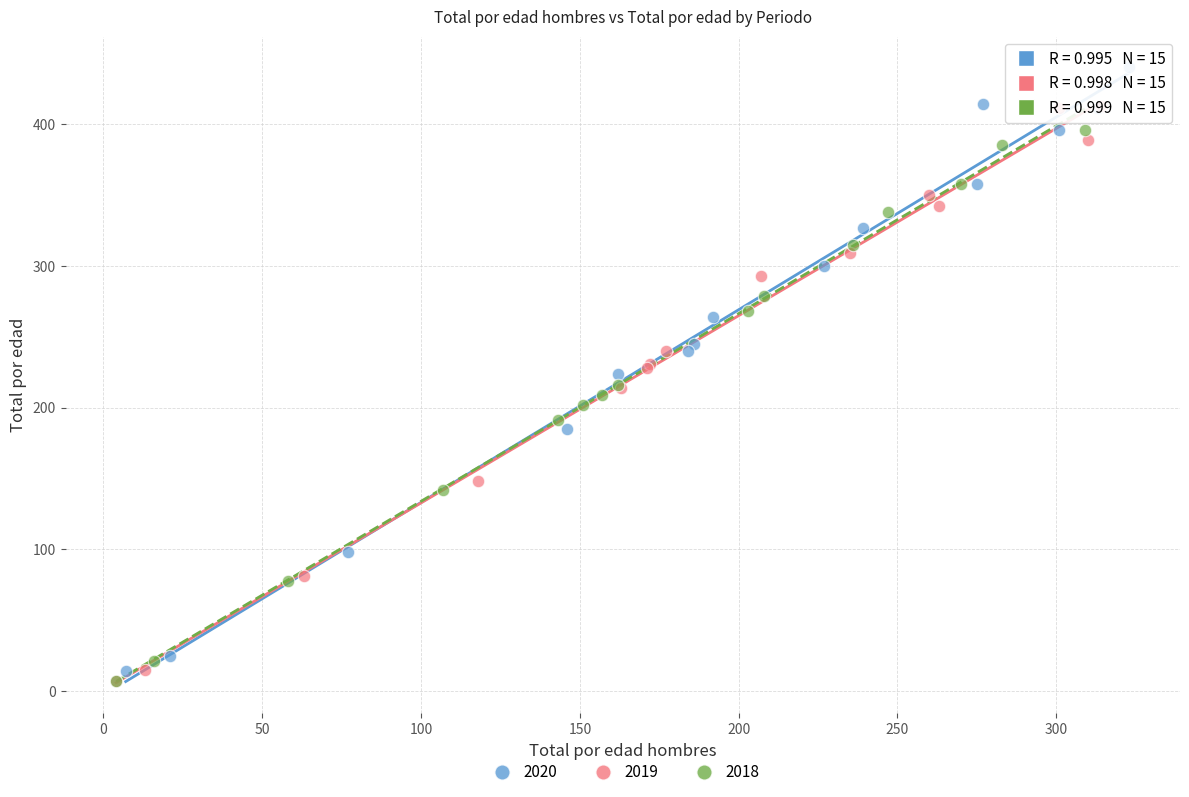

Which series reaches the maximum Y coordinate?

2020